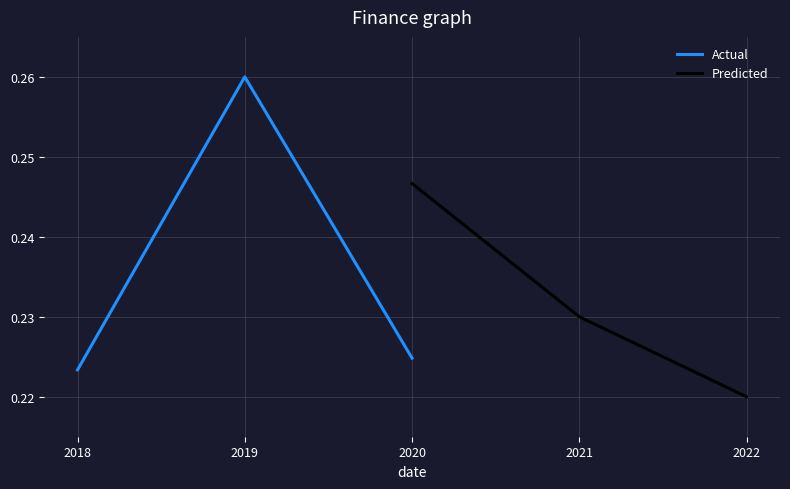

The Predicted series shows 0.1 at 2020. True or false?

False